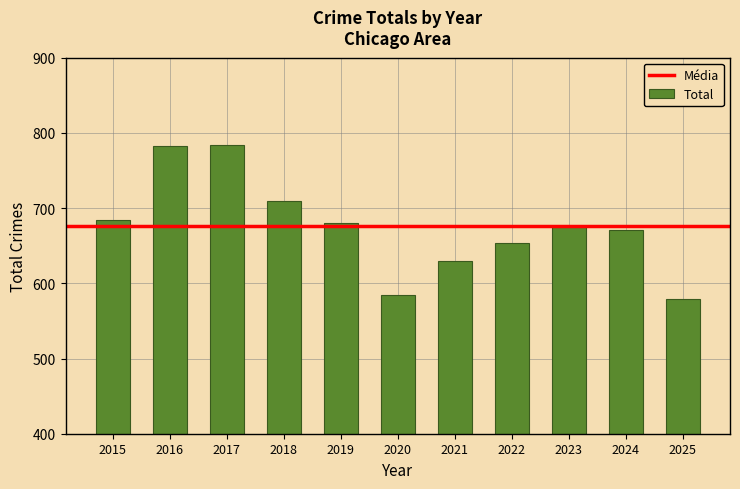

What is the value of the 4th bar from the left?

710